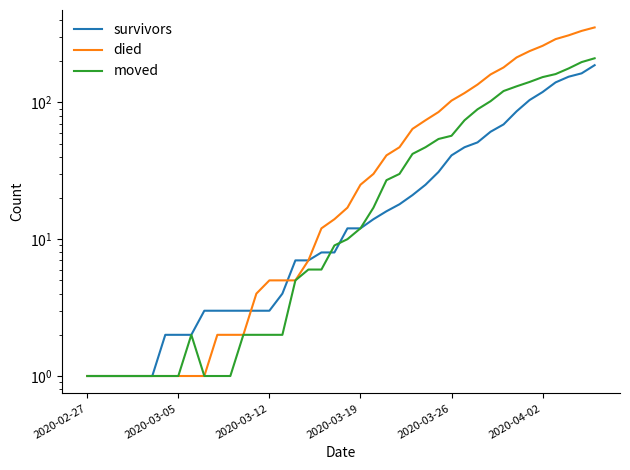

Which series has the widest spread of values?

died